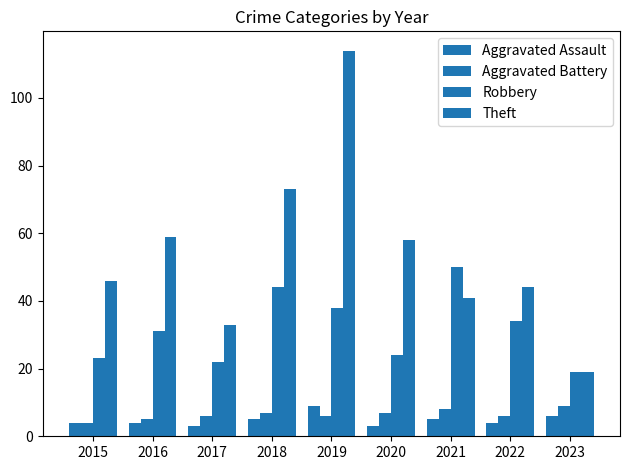

Is the value of Aggravated Assault at 2017 greater than the value of Robbery at 2015?

No